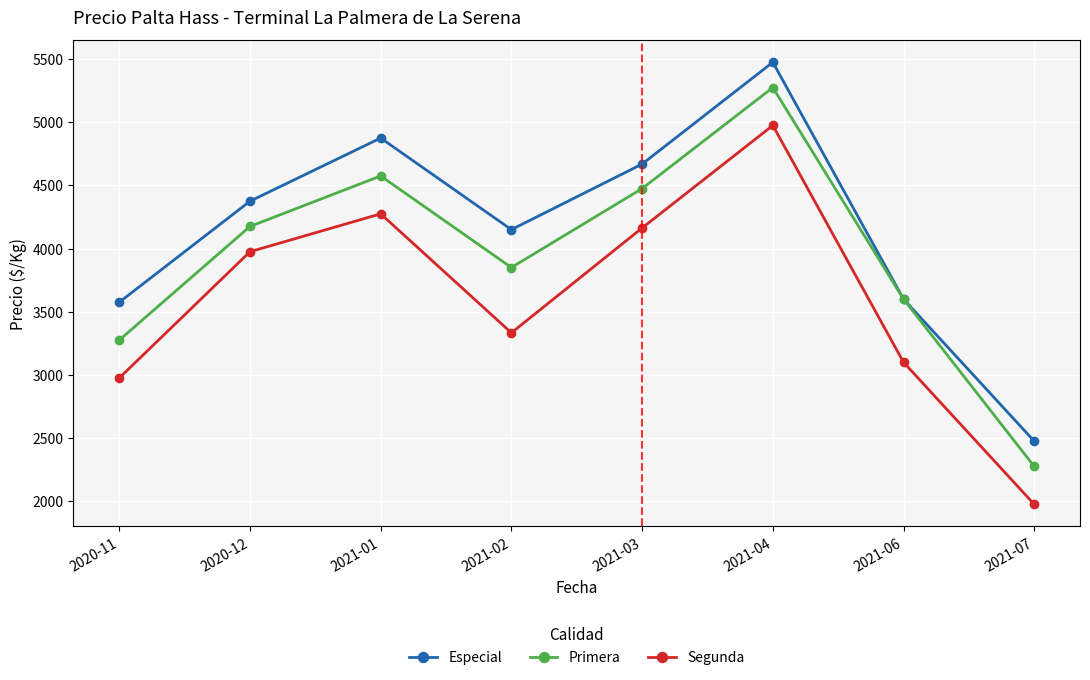

How many data points in Primera are less than 4175?

4